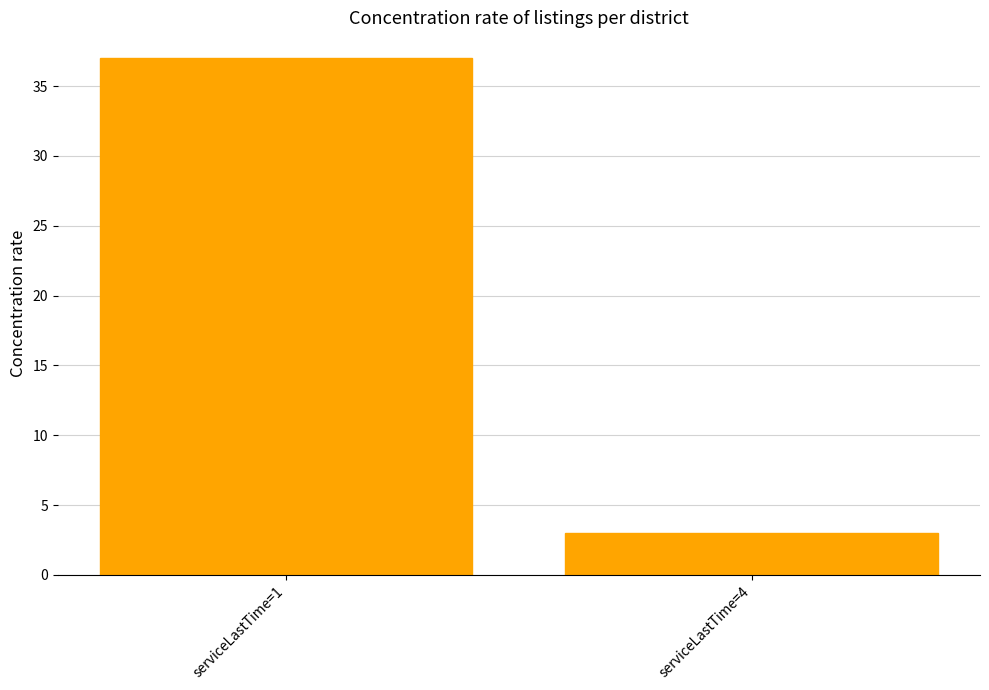

True or false: the data shows 5 at serviceLastTime=4.

False